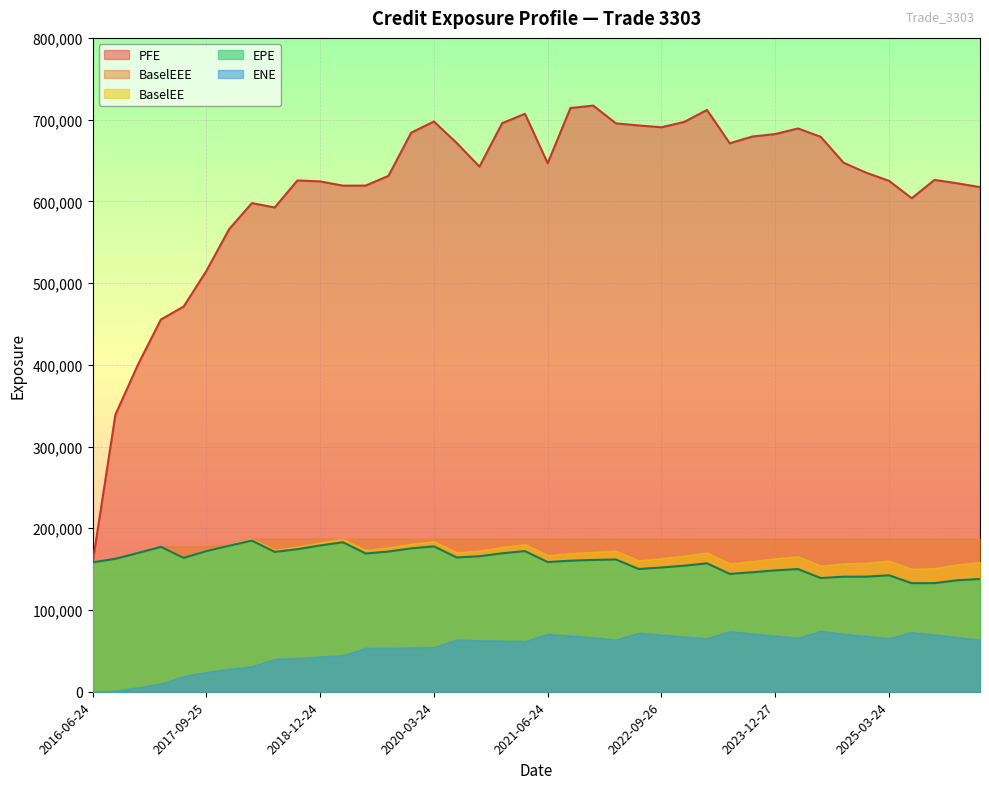

List the labels in order of BaselEE value, largest first.

2018-03-26, 2019-03-25, 2020-03-24, 2018-12-24, 2019-12-24, 2017-12-27, 2021-03-24, 2017-03-24, 2018-09-24, 2020-12-24, 2019-09-24, 2018-06-25, 2017-09-25, 2019-06-24, 2020-09-24, 2022-03-24, 2021-12-29, 2020-06-24, 2023-03-24, 2016-12-28, 2021-09-24, 2021-06-24, 2022-12-28, 2024-03-25, 2017-06-26, 2022-09-26, 2023-12-27, 2016-09-26, 2022-06-24, 2025-03-24, 2023-09-25, 2026-03-24, 2016-06-24, 2024-12-24, 2023-06-26, 2024-09-24, 2025-12-24, 2024-06-24, 2025-09-24, 2025-06-24